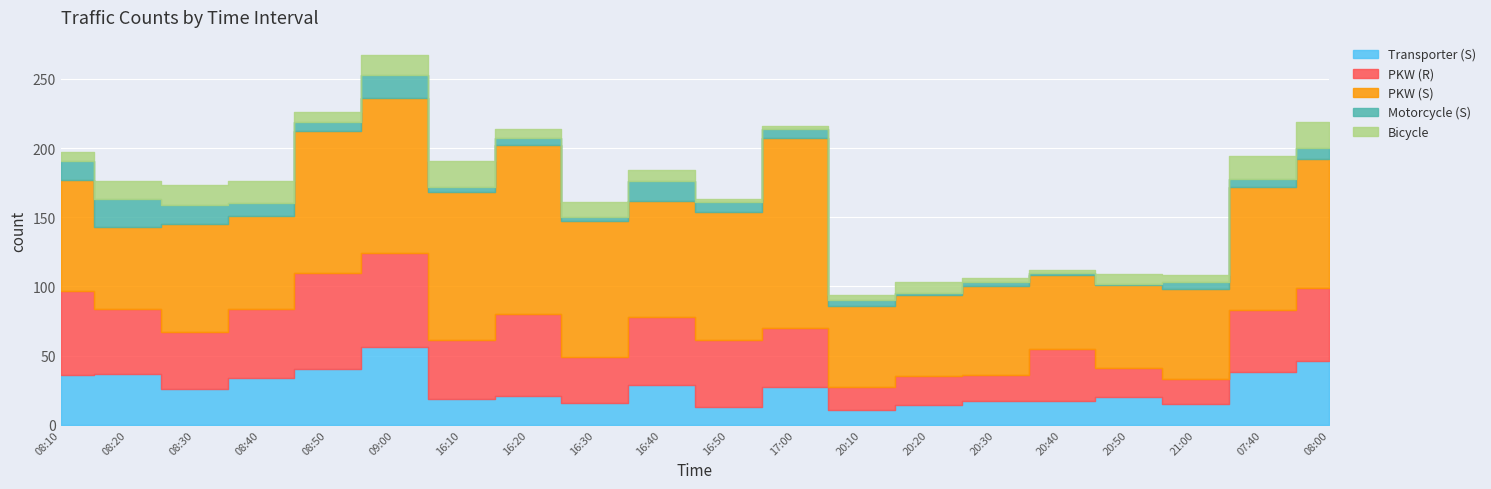

Which has a higher value, 08:10 or 08:00?

08:00